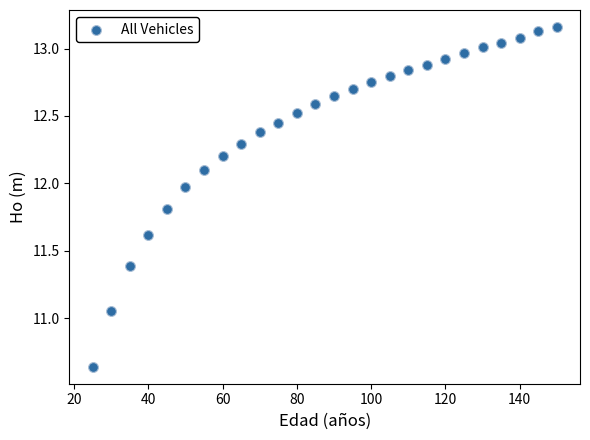

What is the range of X values (max minus min)?

125.0